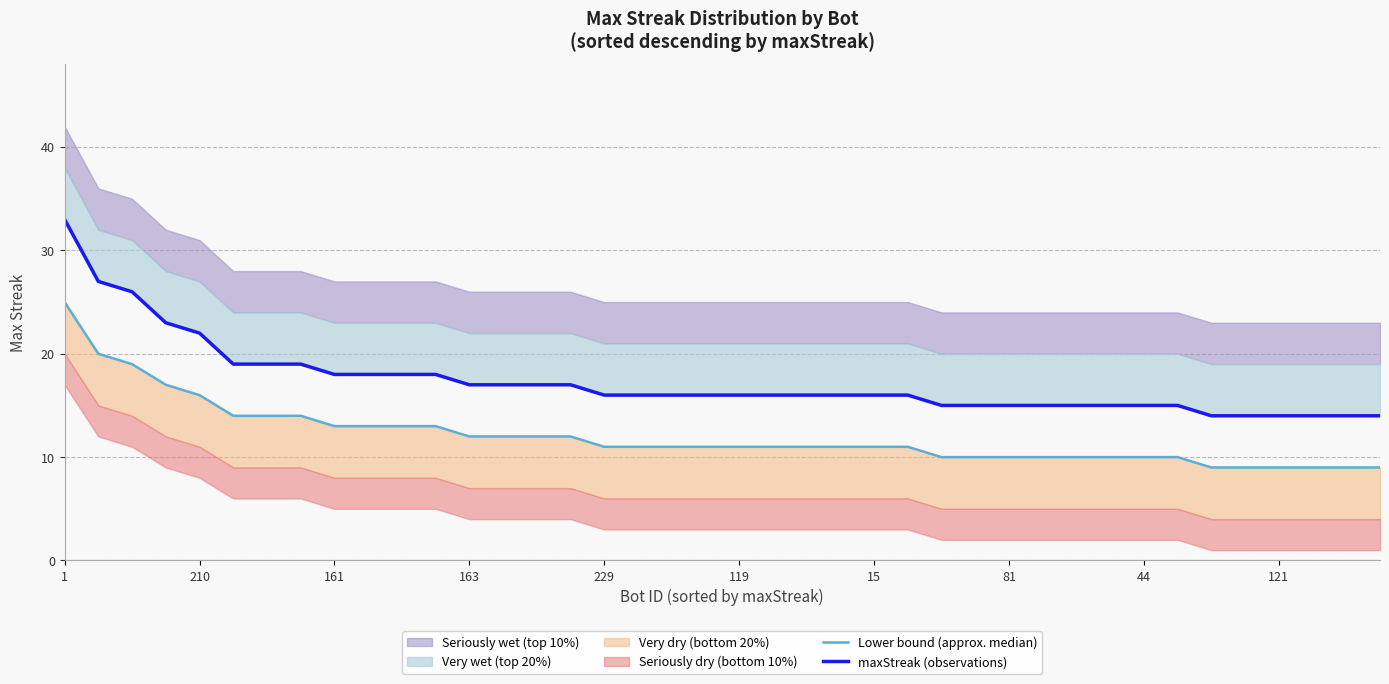

Rank the series by their average value, from highest to lowest.

maxStreak (observations), Lower bound (approx. median)